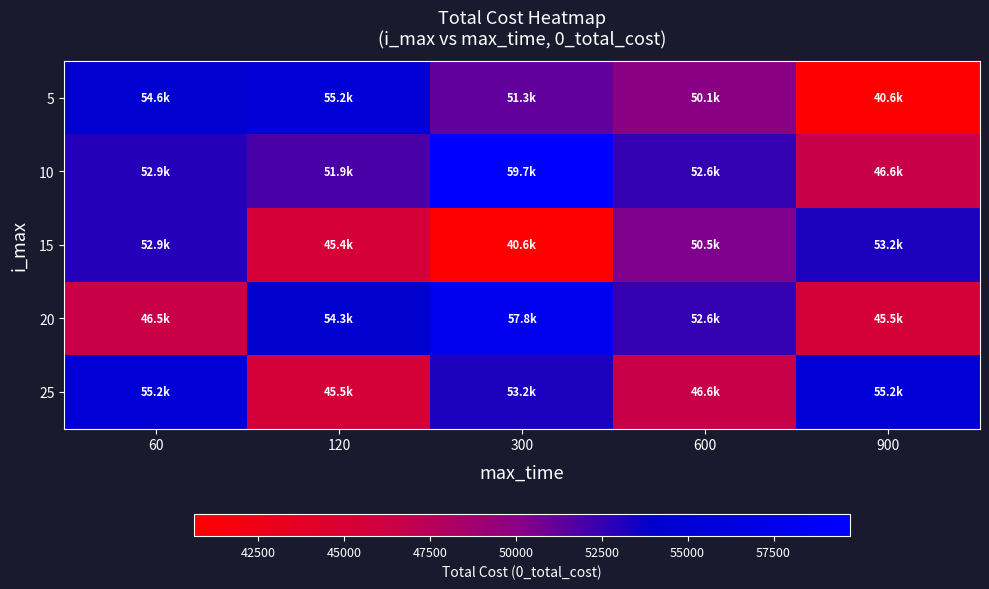

What is the maximum value shown in the chart?

59732.8